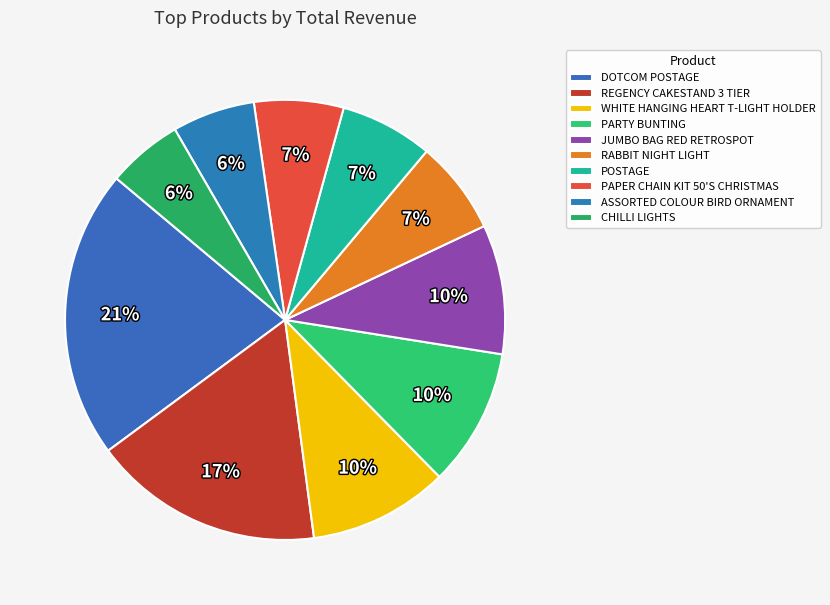

How many segments does this pie chart have?

10